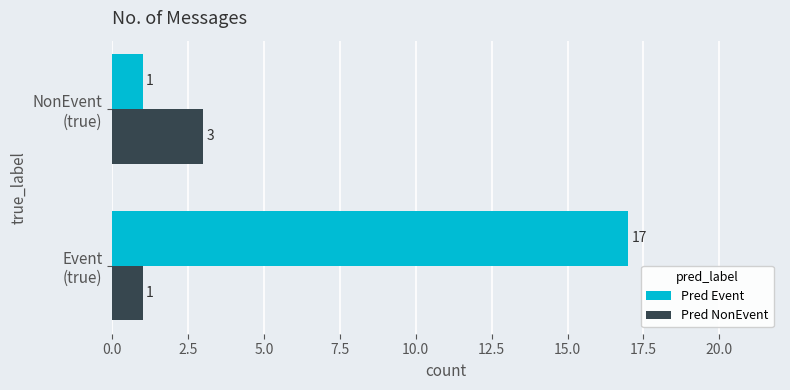

What is the average value of the Pred Event series?

9